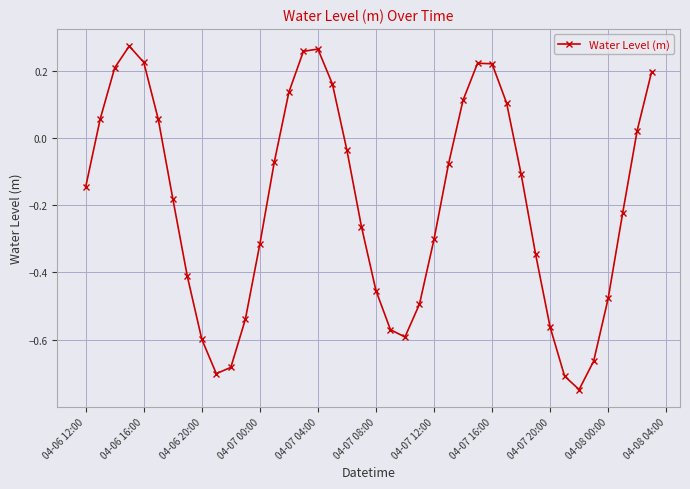

How many points are higher than both their immediate neighbors (excluding endpoints)?

3